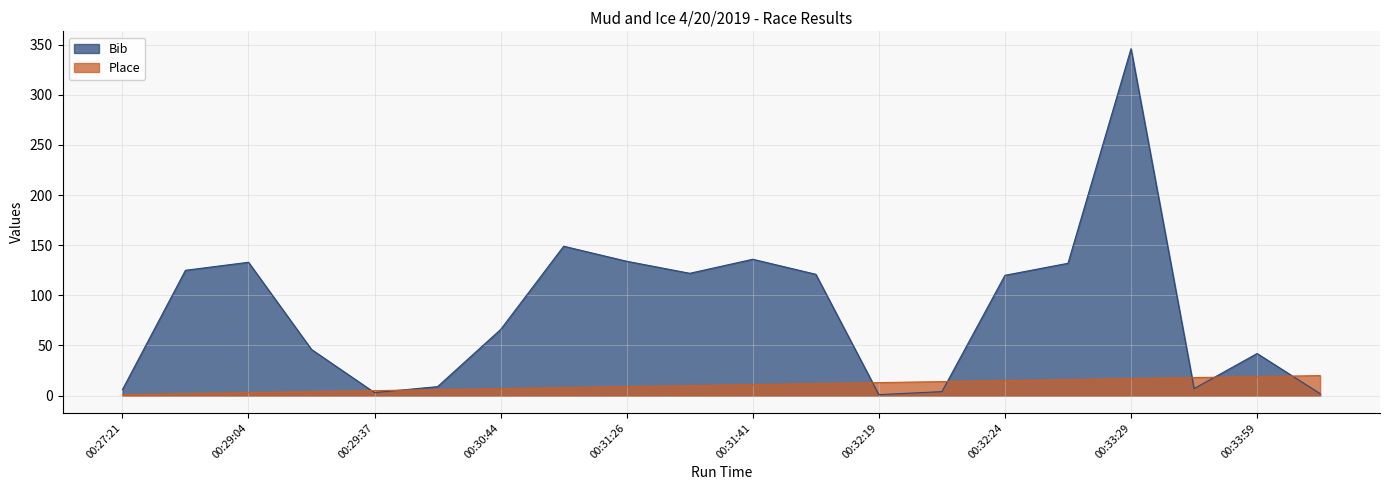

Rank the series at 00:33:33 from lowest to highest value.

Bib, Place